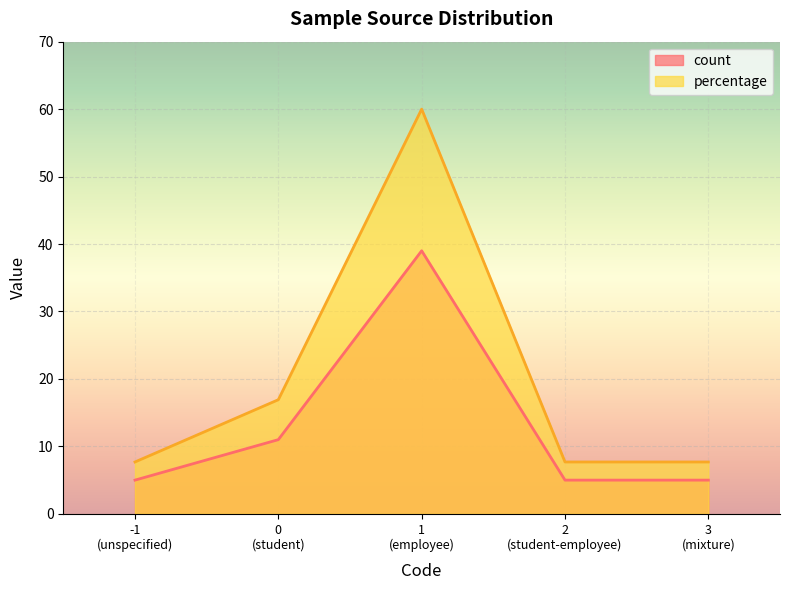

True or false: count and percentage cross at least once.

False